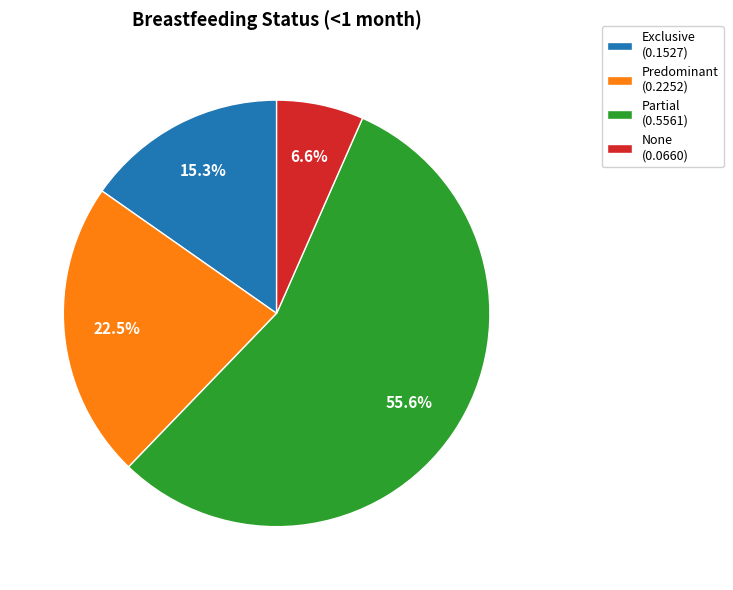

To the nearest percent, what is the difference between the largest and smallest slice percentages?

49%